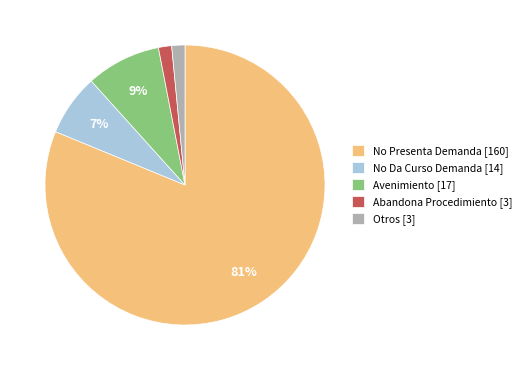

Is it true that No Presenta Demanda [160] is 68% of the pie?

False